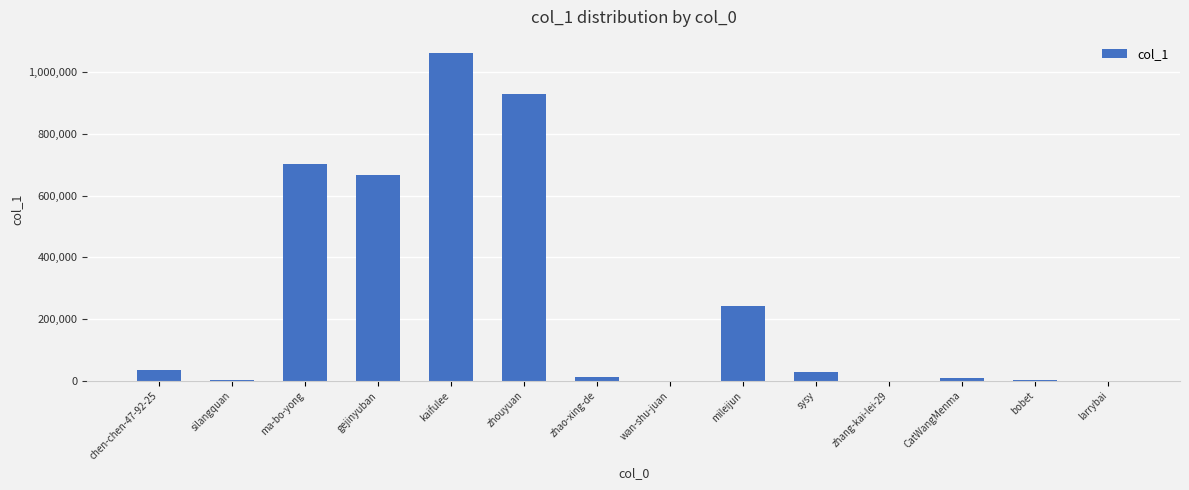

Are the bars horizontal?

No